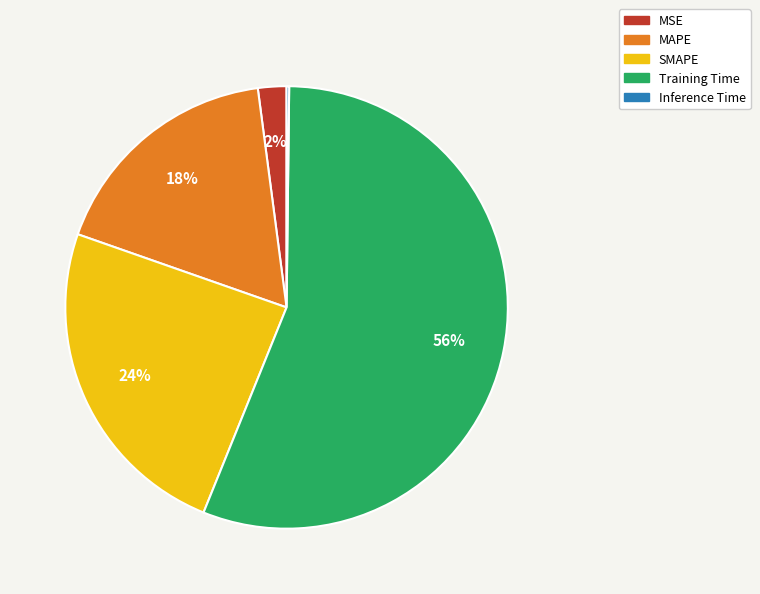

The MSE slice represents 9% of the pie. True or false?

False